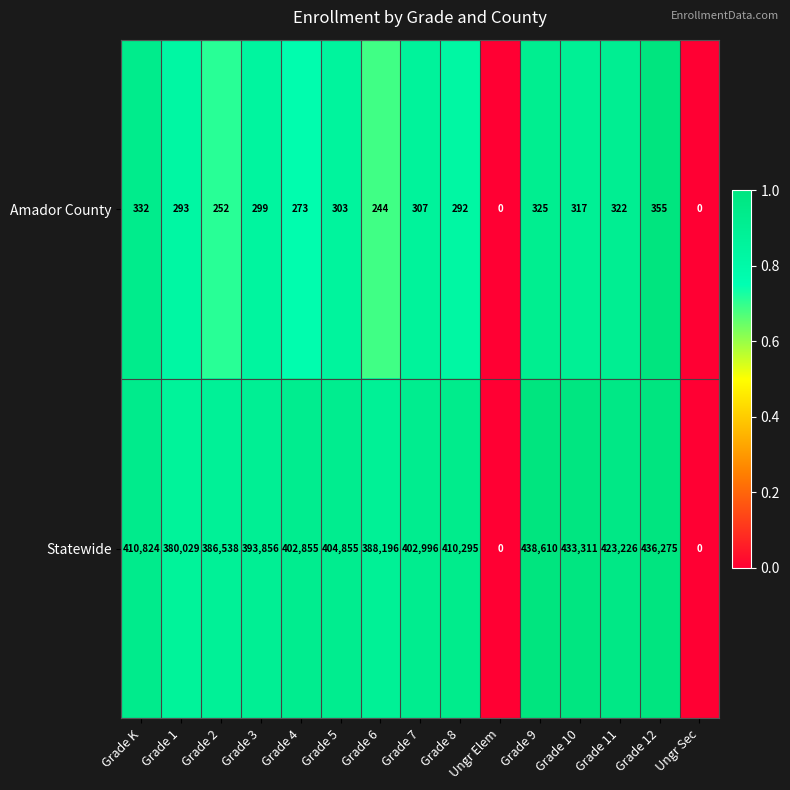

What is the sum of the Statewide values at Grade 3 and Grade 5?

798711